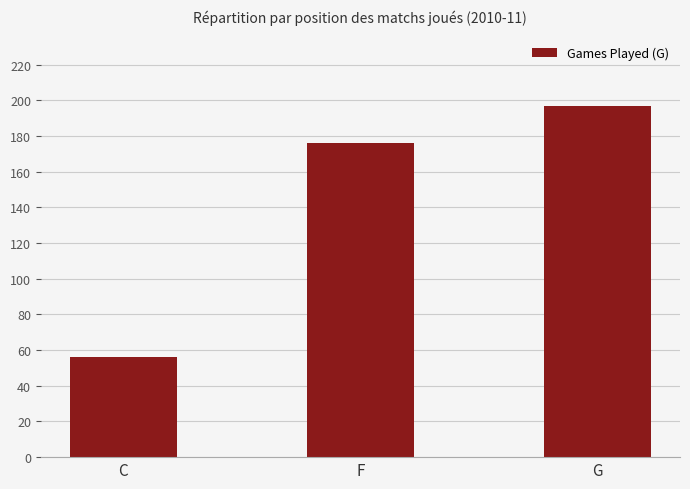

Rank the categories by value from lowest to highest.

C, F, G